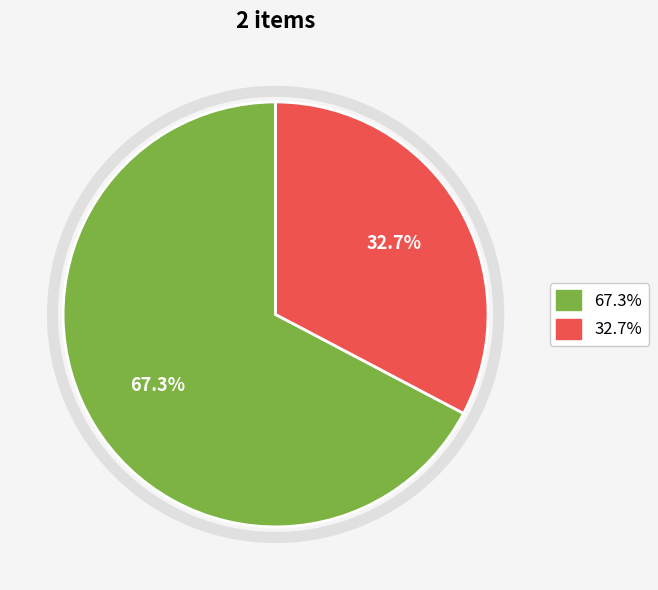

To the nearest percent, what is the difference between the largest and smallest slice percentages?

35%